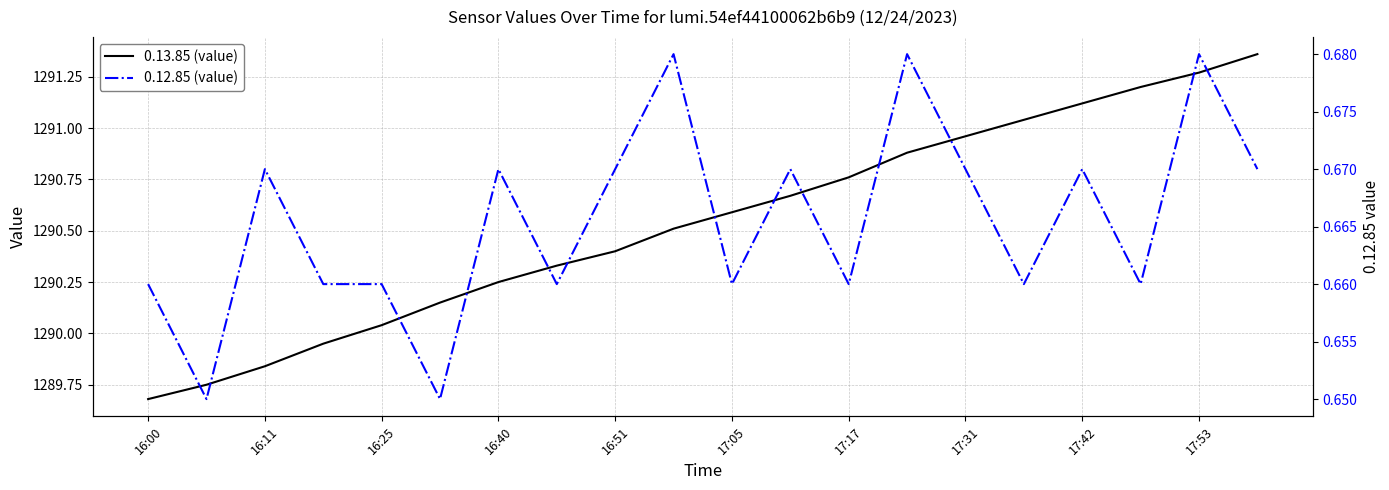

At which label does 0.12.85 (value) reach its peak?

17:53